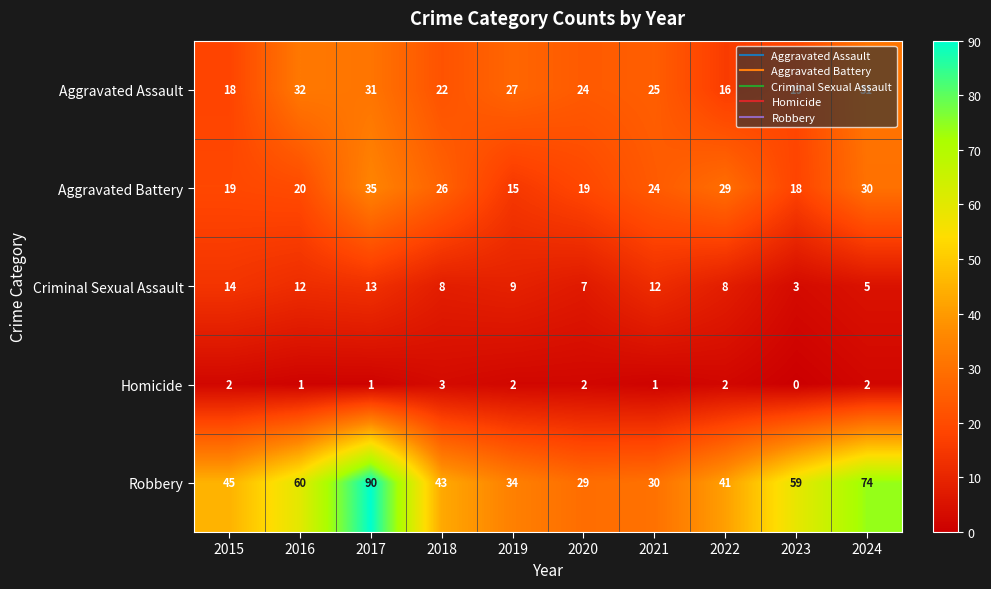

Rank the series at 2017 from lowest to highest value.

Homicide, Criminal Sexual Assault, Aggravated Assault, Aggravated Battery, Robbery